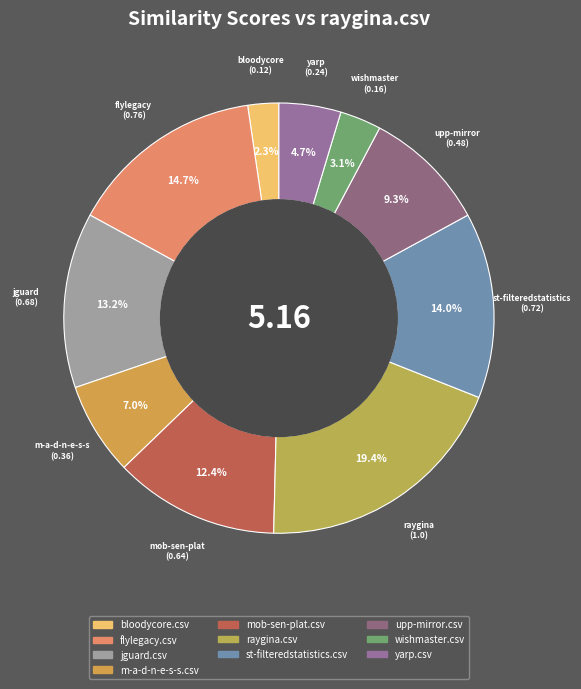

To the nearest percent, what is the difference between the bloodycore.csv and yarp.csv slice percentages?

2%